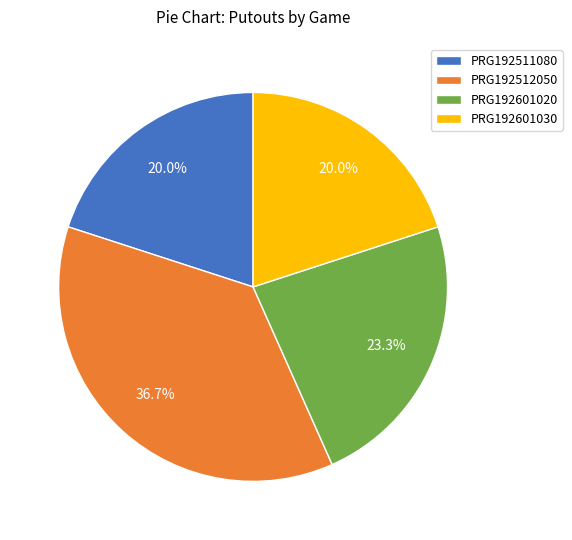

To the nearest percent, what portion does PRG192511080 represent?

20%